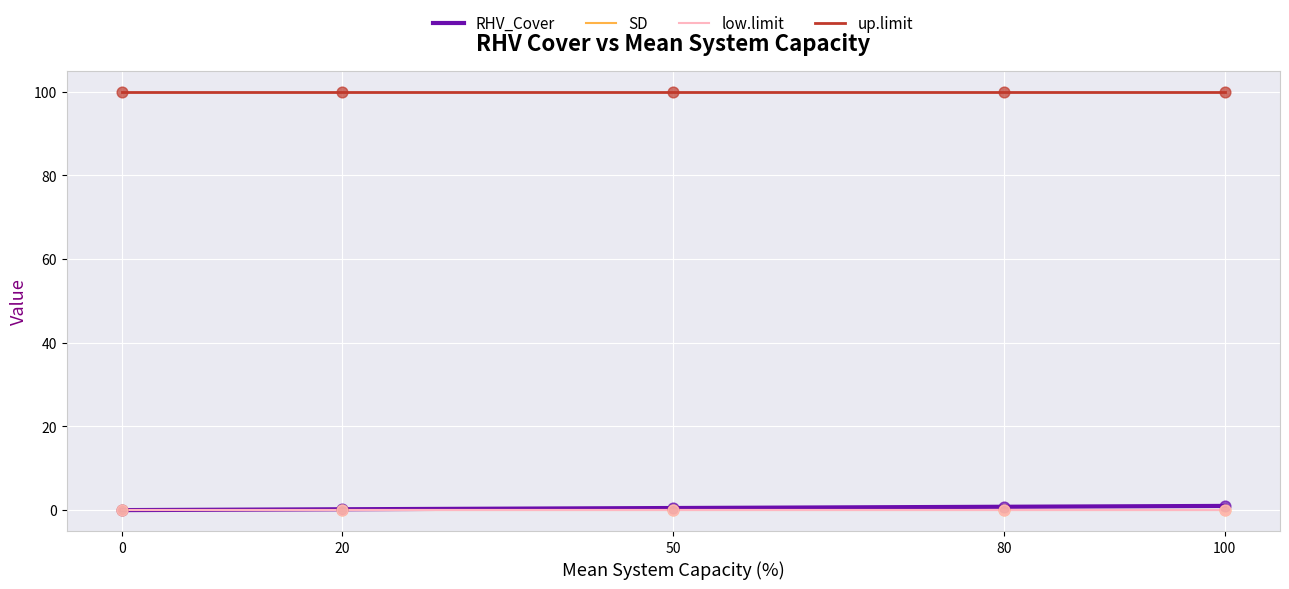

Does the chart have visible grid lines?

Yes